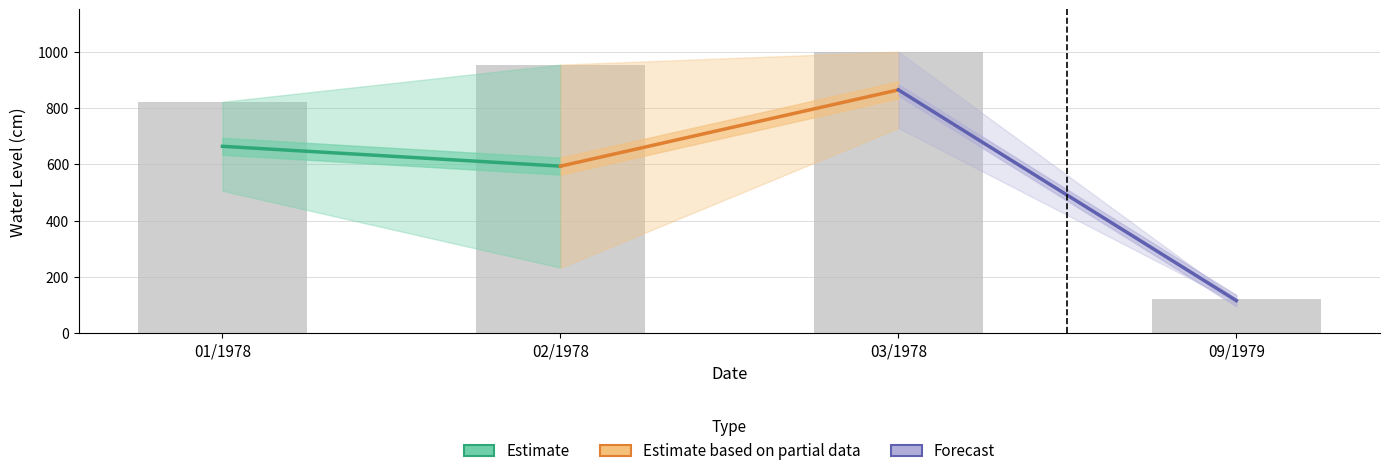

Reading left to right, what are all the values shown in this chart?

822	954	1000	122